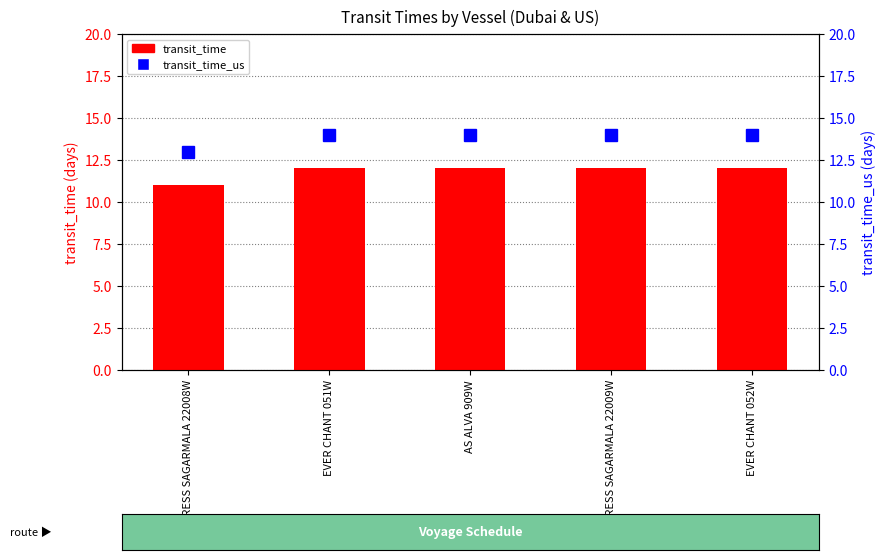

What are all the series names shown in the legend?

transit_time, transit_time_us